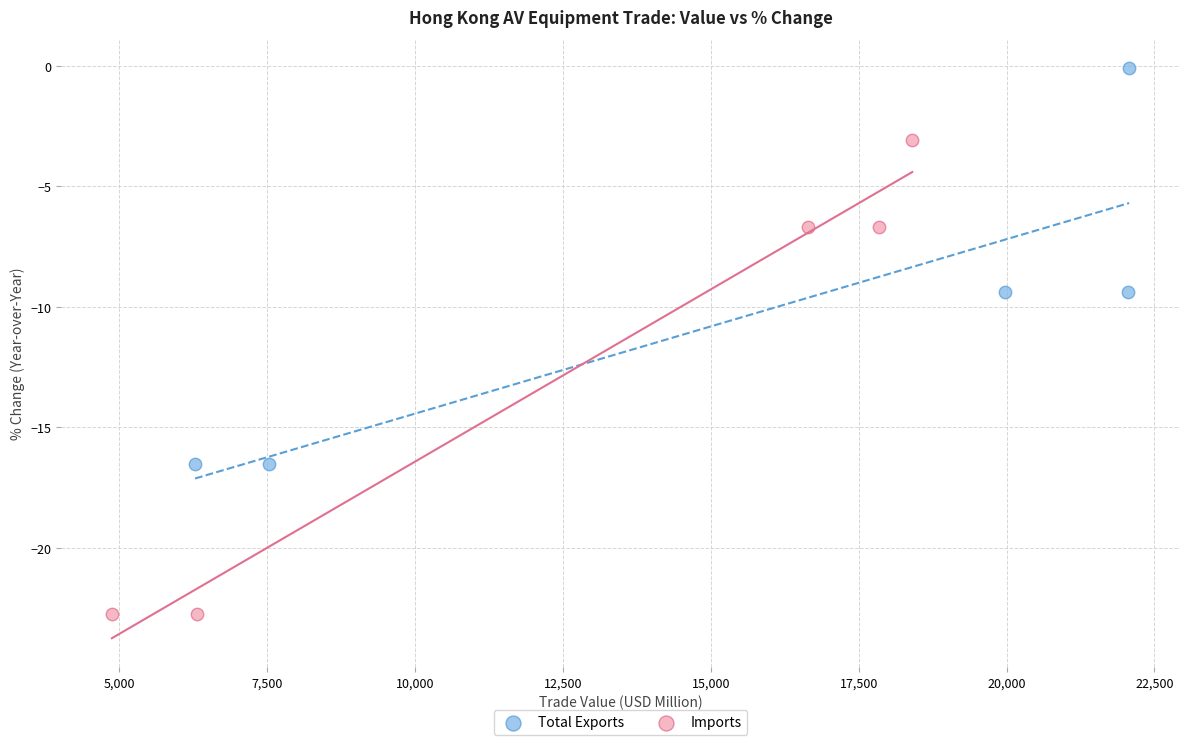

What are all the series names shown in the legend?

Total Exports, Imports